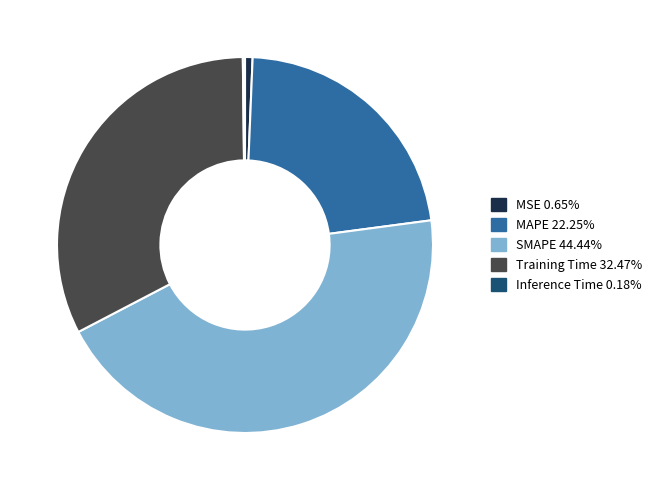

Does Training Time account for over 50% of the chart?

No